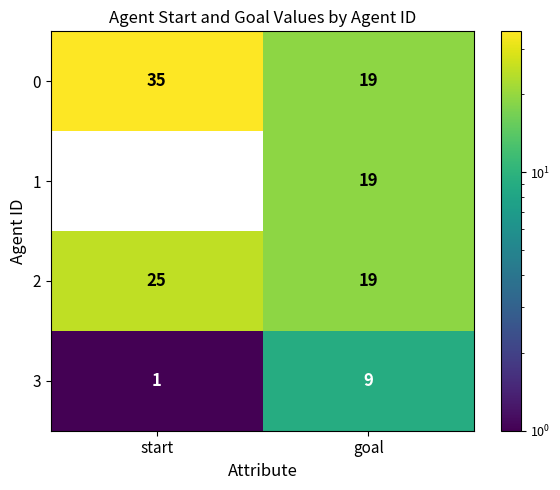

Rank the series by their maximum value, from highest to lowest.

0, 2, 1, 3